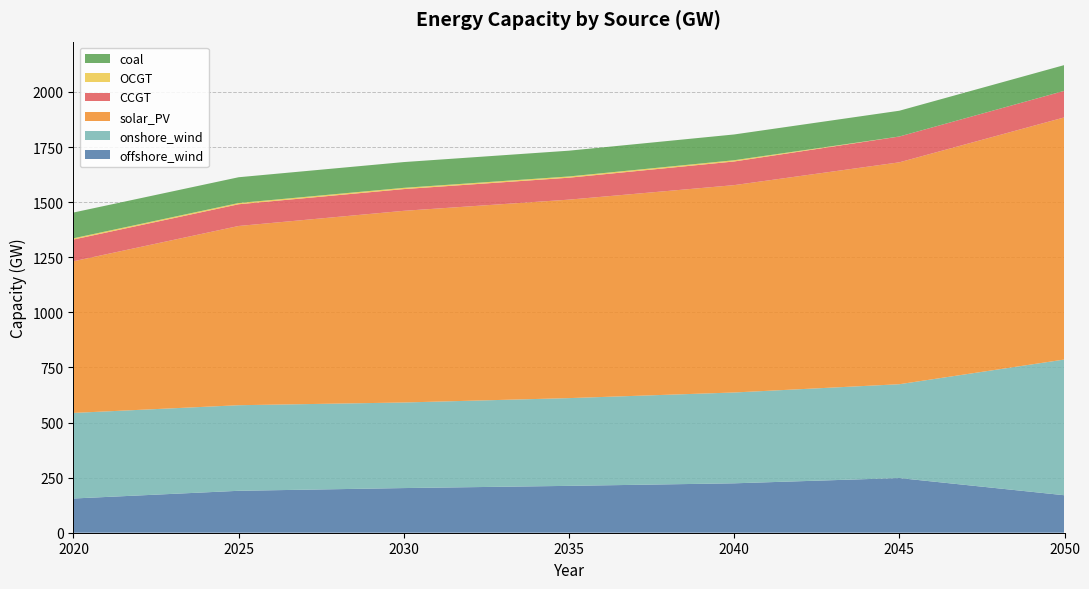

Reading left to right, transcribe all the data shown in this chart.

offshore_wind: 2020=155.3	2025=190.2	2030=202.6	2035=212.6	2040=224.2	2045=248.1	2050=170.0
onshore_wind: 2020=388.3	2025=388.3	2030=388.3	2035=398.1	2040=412.1	2045=425.8	2050=616.0
solar_PV: 2020=688.1	2025=813.3	2030=869.7	2035=900.5	2040=940.9	2045=1006.8	2050=1098.8
CCGT: 2020=98.6	2025=98.6	2030=98.6	2035=99.6	2040=107.3	2045=117.1	2050=120.4
OCGT: 2020=5.6	2025=5.6	2030=5.6	2035=5.6	2040=5.6	2045=0.1	2050=0.1
coal: 2020=116.9	2025=116.9	2030=116.9	2035=116.9	2040=116.9	2045=116.9	2050=116.9